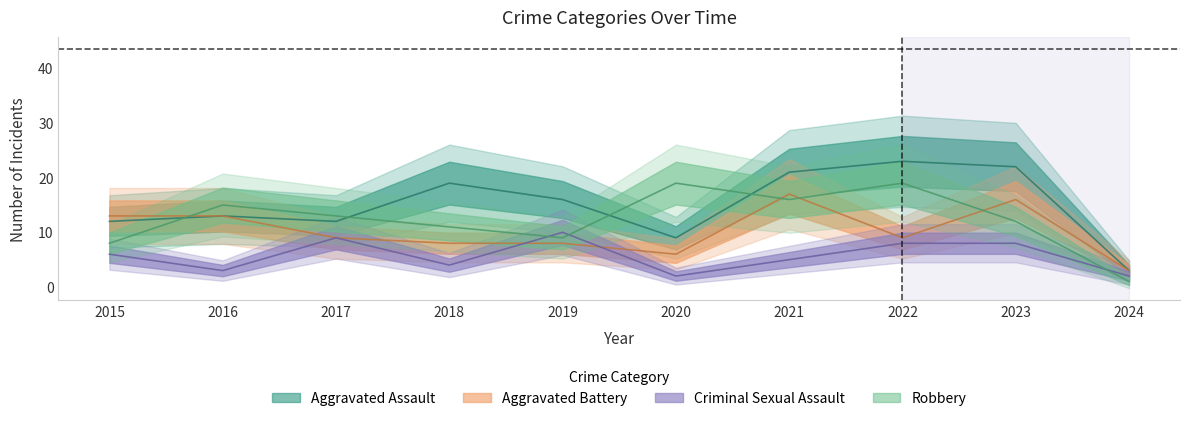

True or false: Aggravated Assault and Criminal Sexual Assault cross at least once.

False